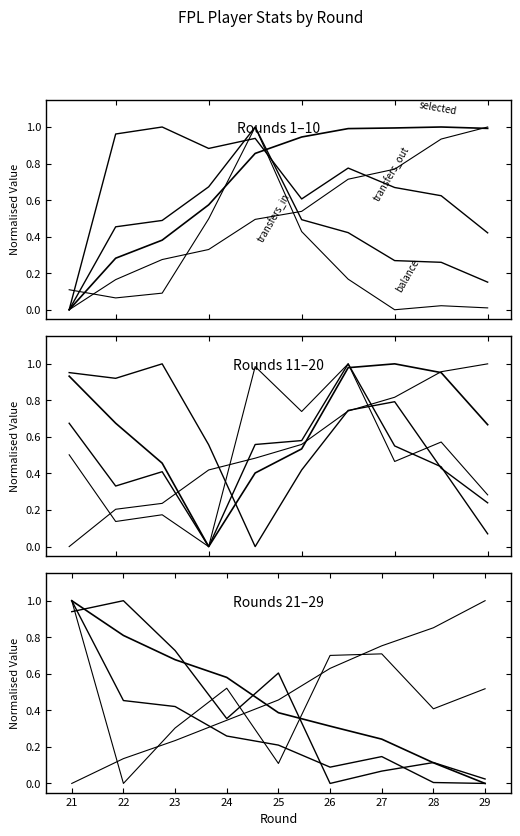

Is this an area chart (filled region under the line)?

No